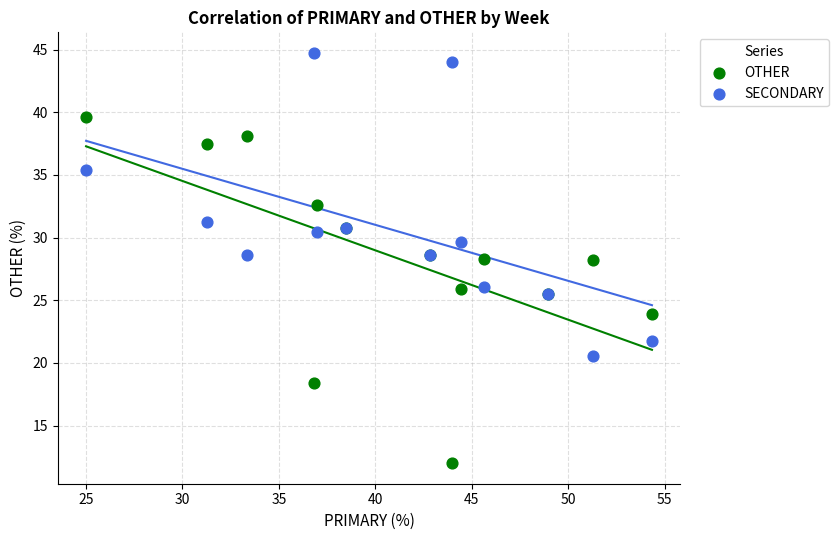

Which series has the largest Y range (max minus min)?

OTHER